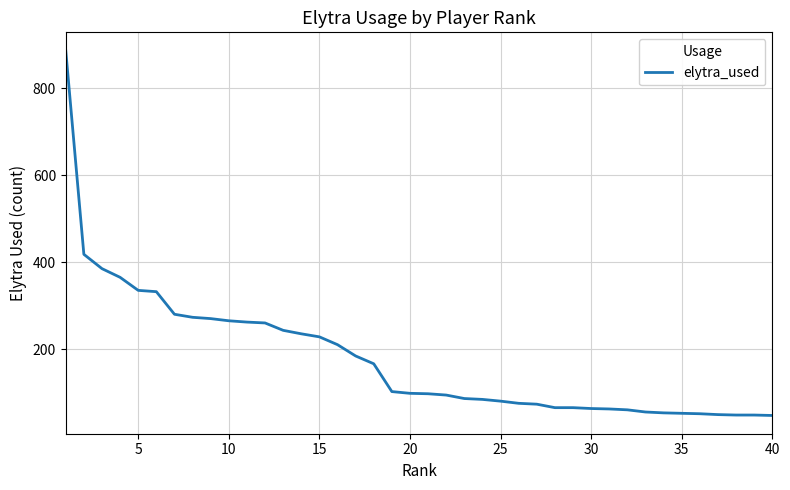

What is the difference between the maximum and minimum values?

840